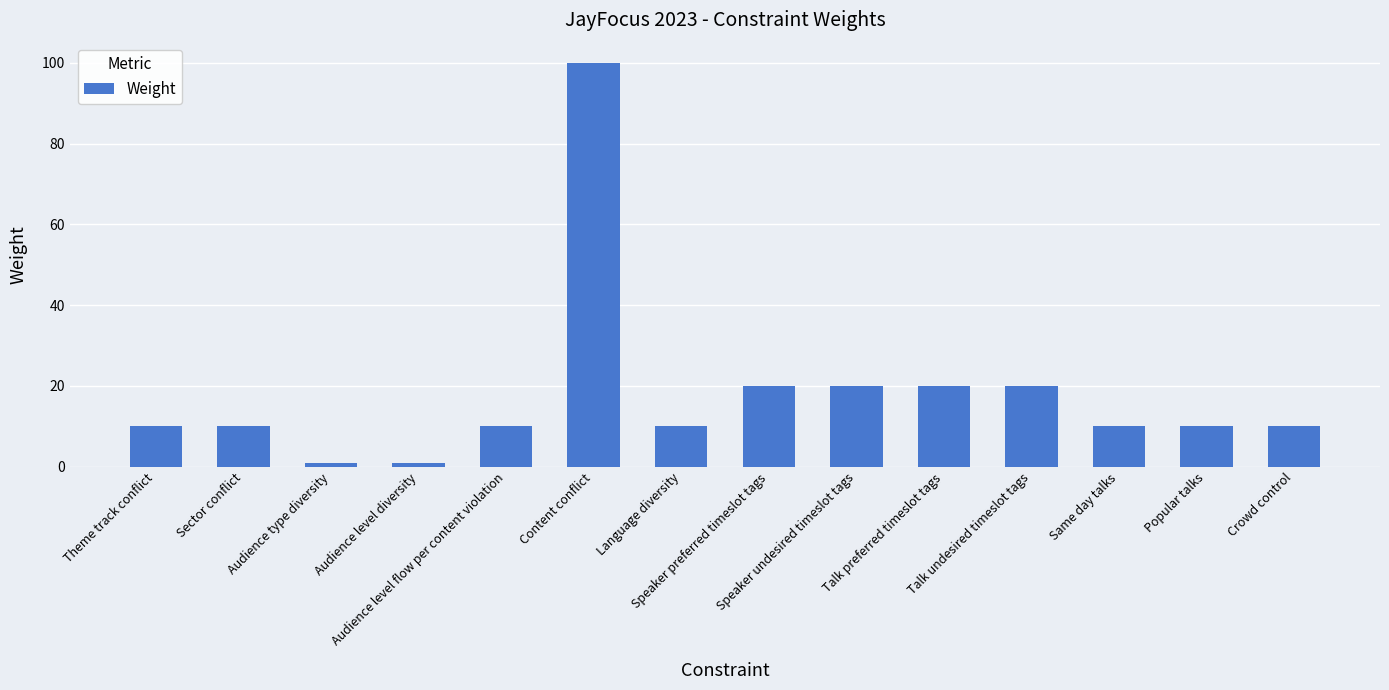

What is the approximate value at Audience level flow per content violation, to the nearest 5?

10